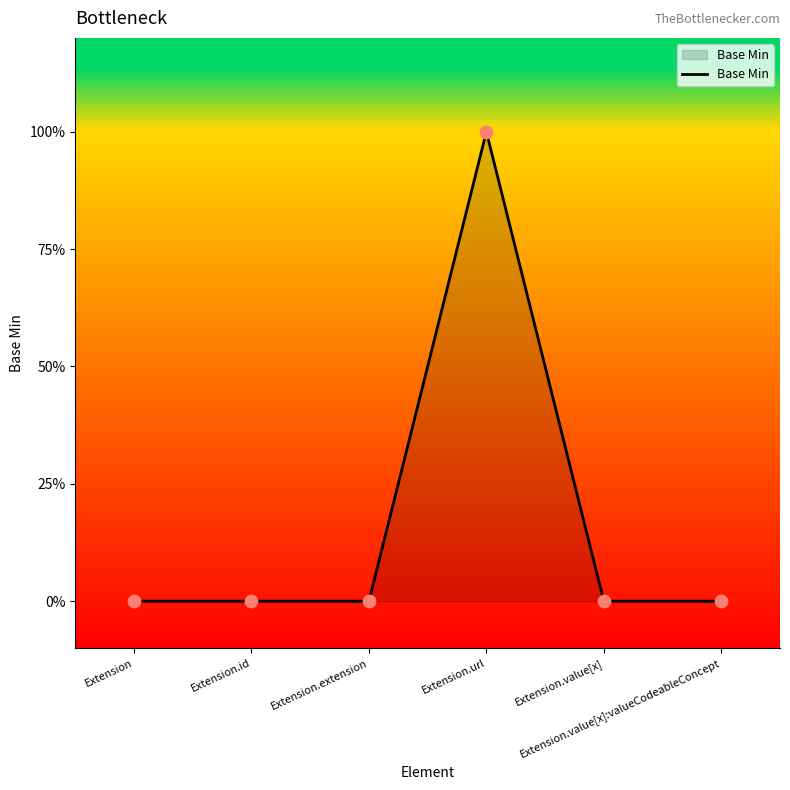

Is this an area chart (filled region under the line)?

Yes